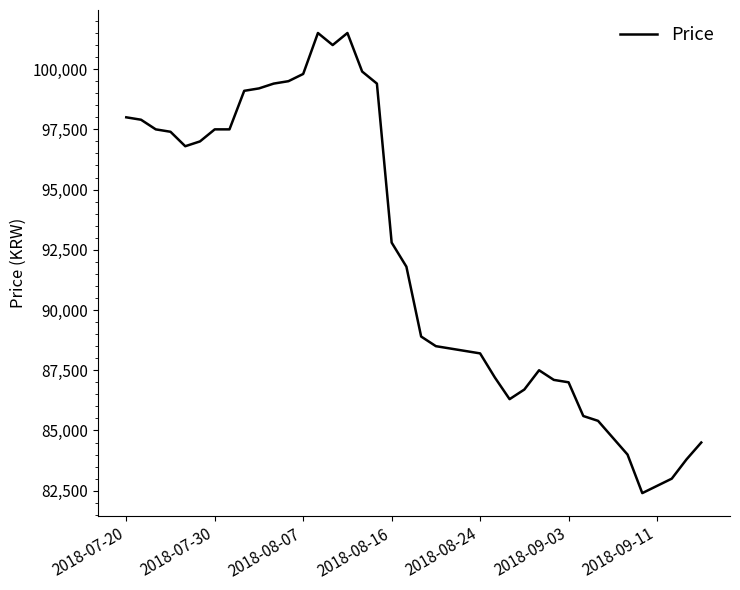

Is this an area chart (filled region under the line)?

No